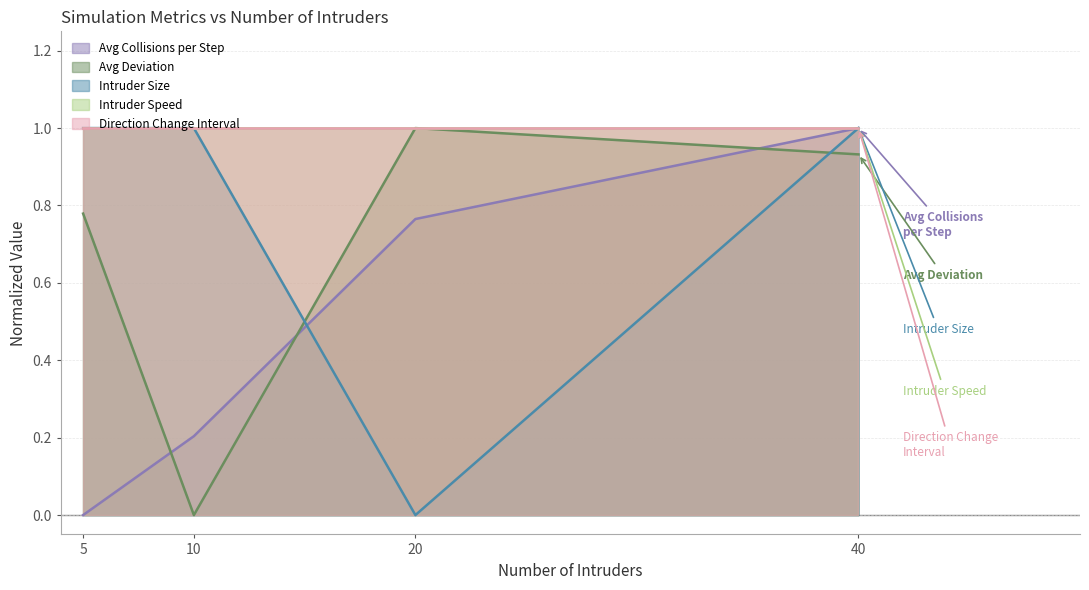

What is the highest value of the Intruder Size series?

1.0